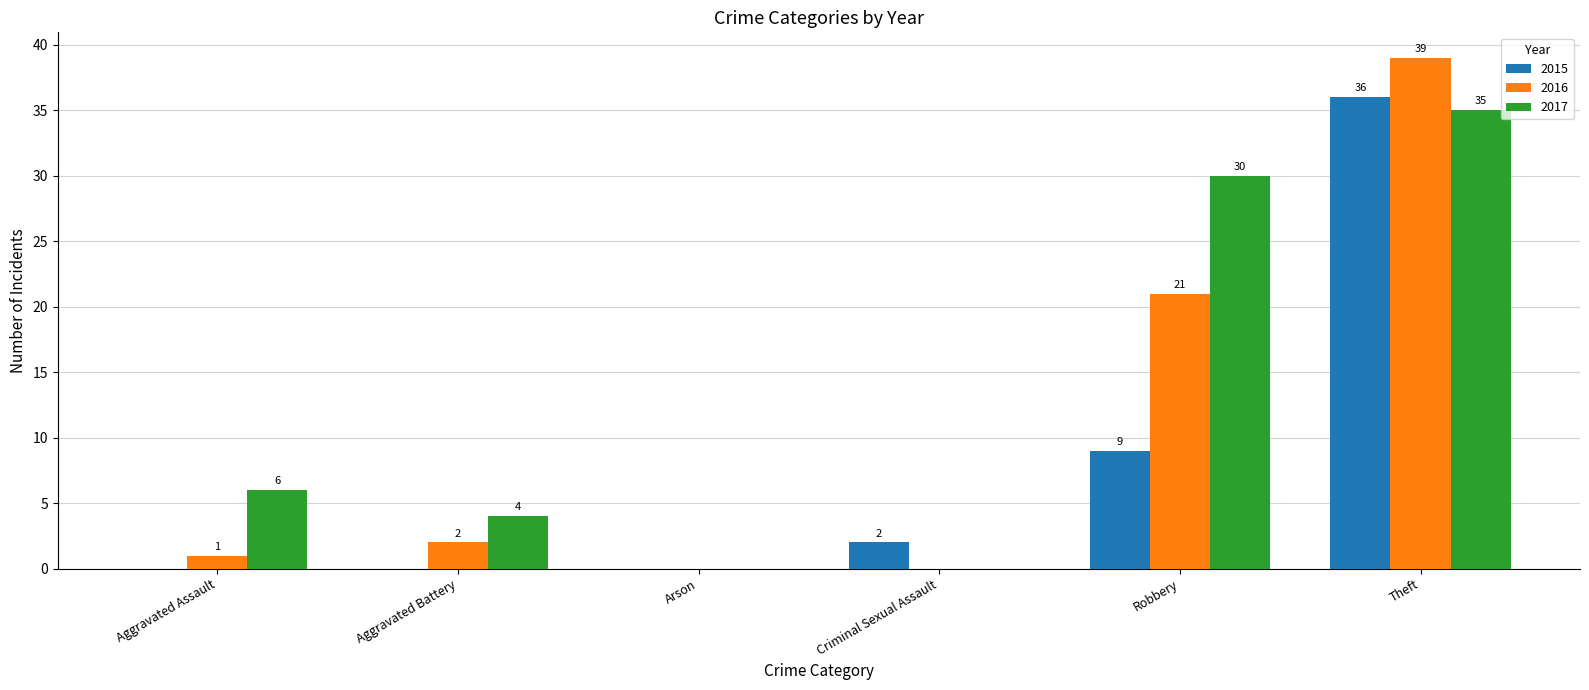

Count the number of categories in the chart.

6